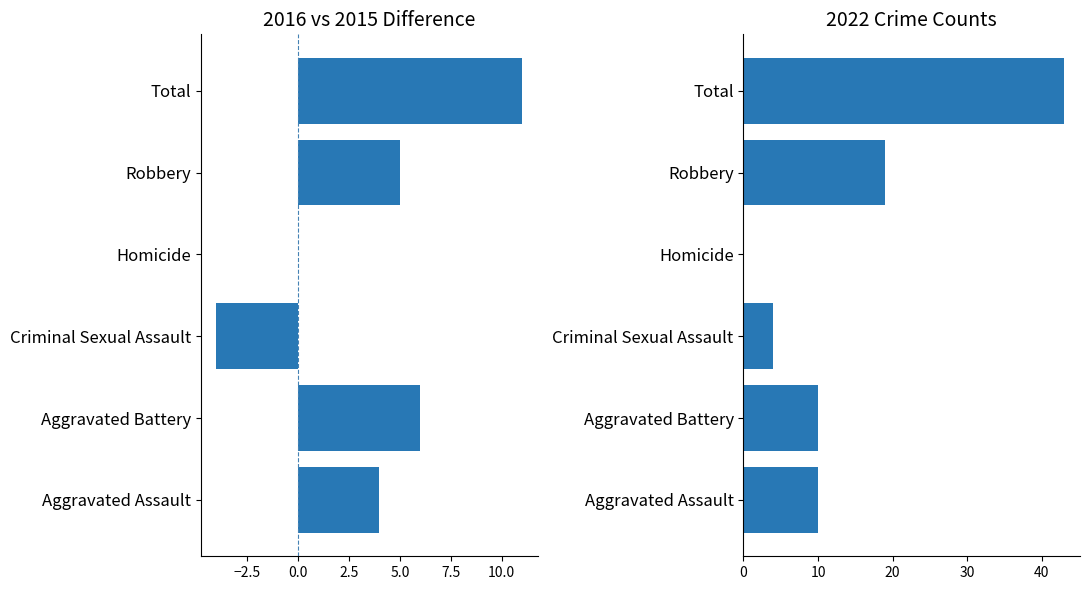

What position from the right is 5.0?

2